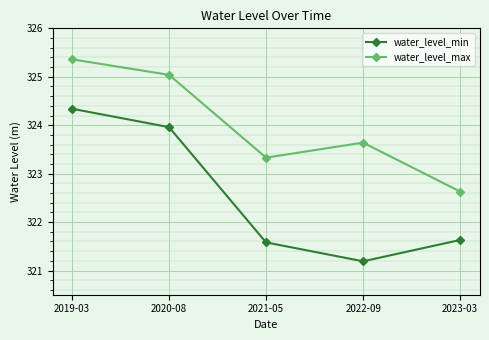

At which category is the sum across all series the highest?

2019-03